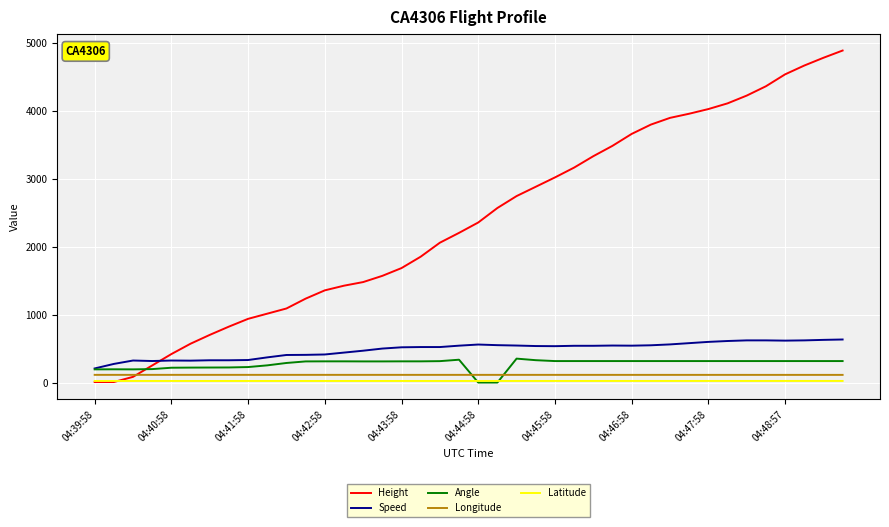

What is the average value of the Angle series?

275.0